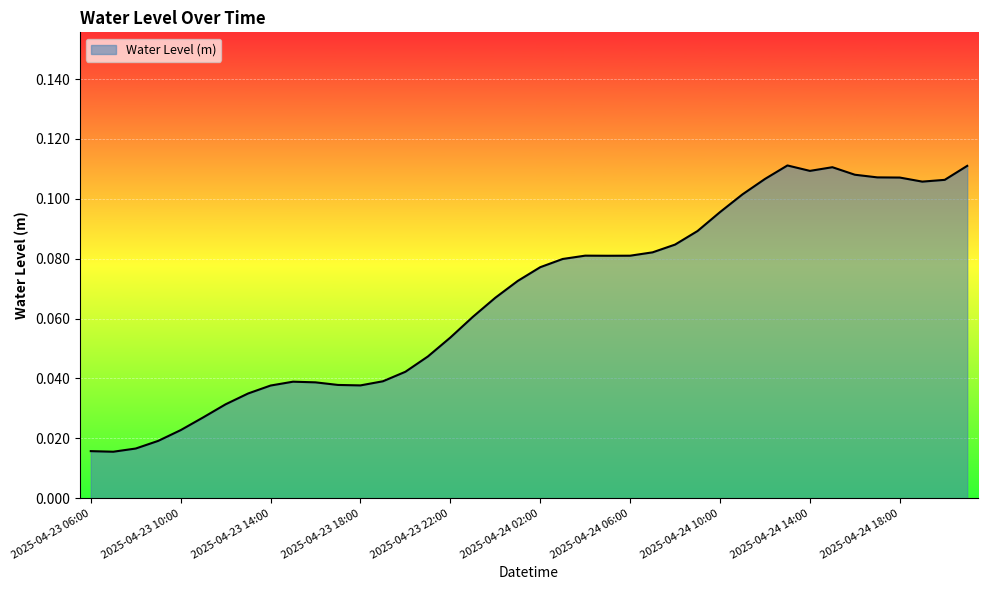

How many lines are shown in the chart?

1